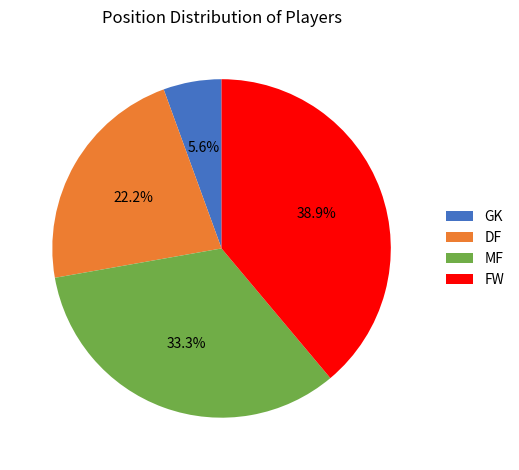

What percentage is the DF slice, to the nearest percent?

22%